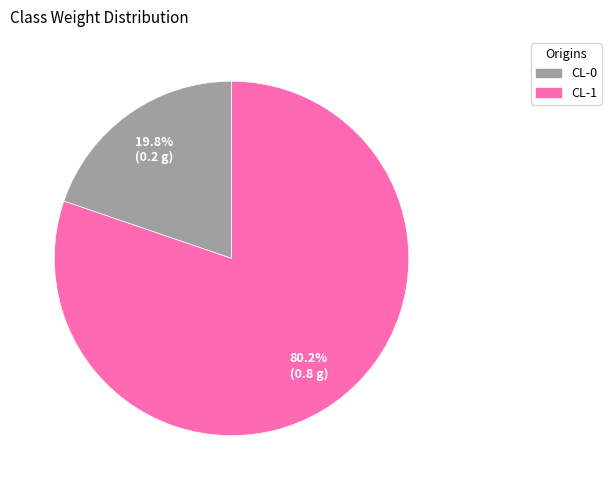

To the nearest percent, what is the difference between the largest and smallest slice percentages?

60%